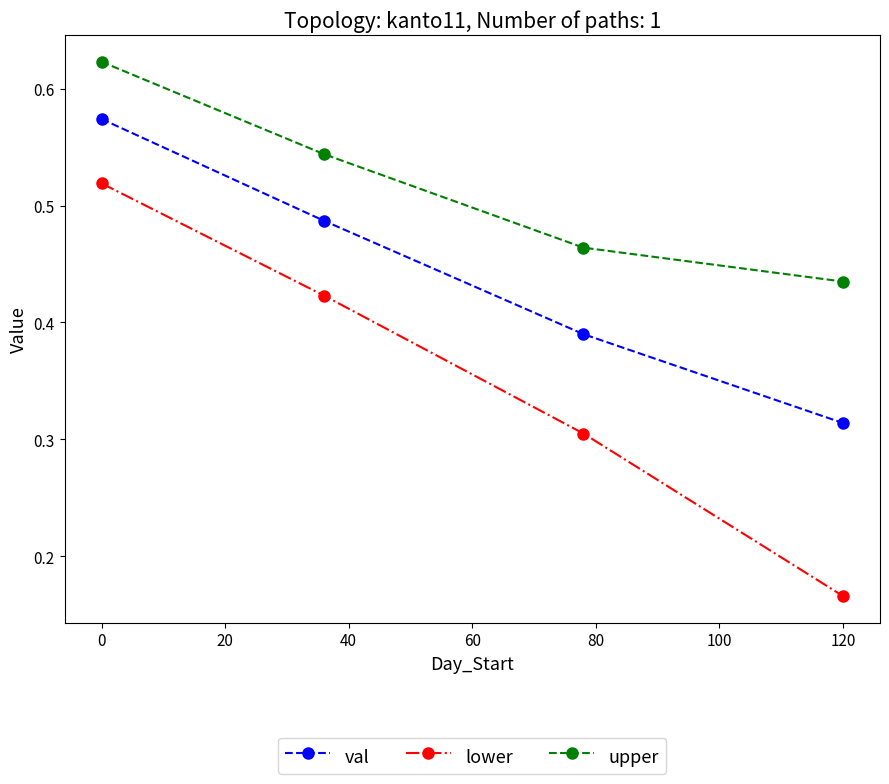

Rank the series by their average value, from highest to lowest.

upper, val, lower